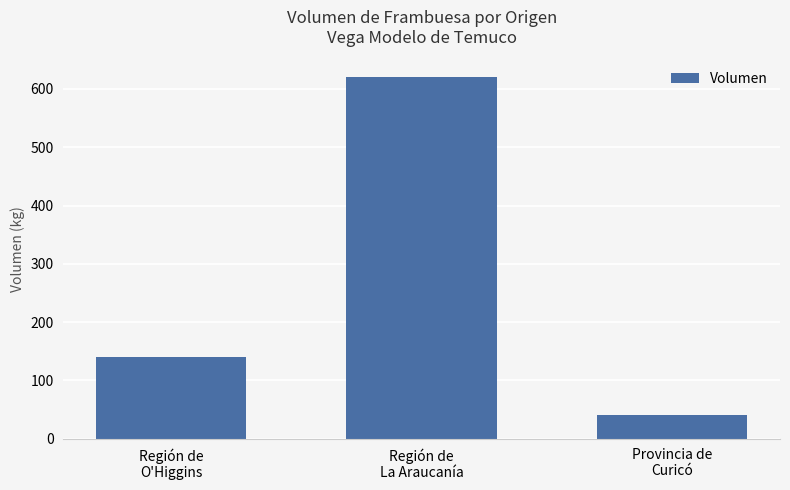

What is the change in value from Región de
La Araucanía to Provincia de
Curicó?

-580